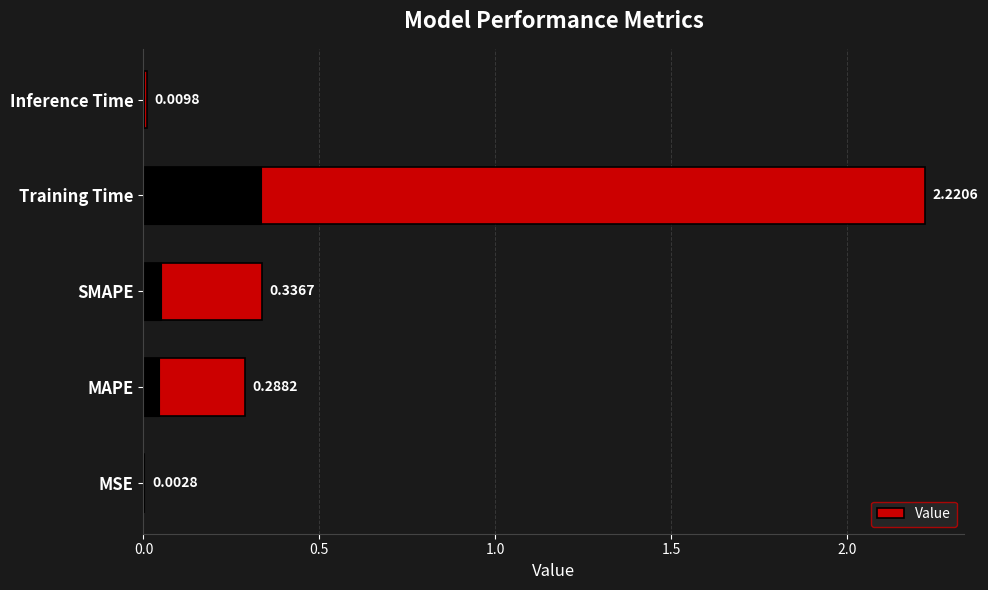

What position from the right is MSE?

5